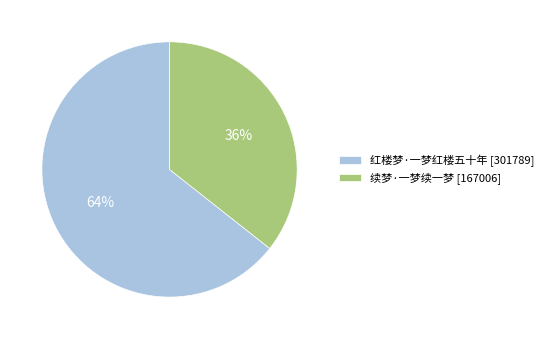

How many segments does this pie chart have?

2